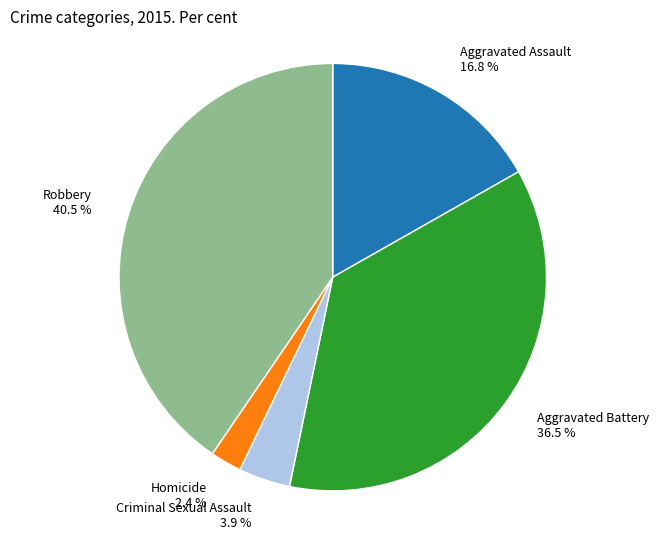

What is the ratio of the value at Aggravated Battery to the value at Robbery?

0.9